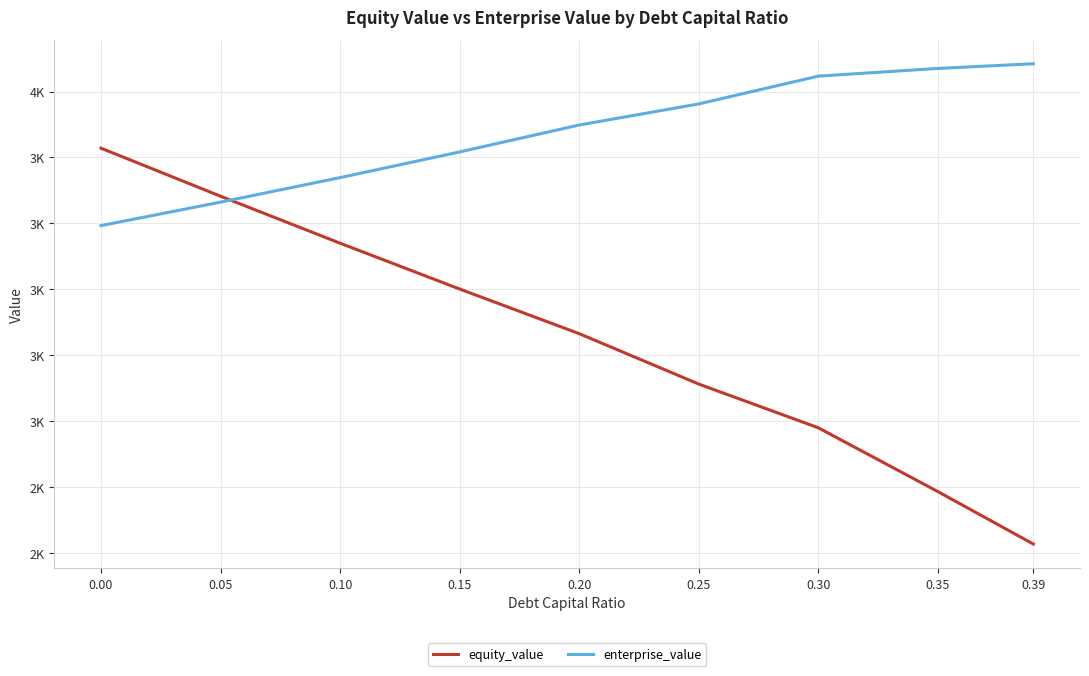

True or false: equity_value has a value of 4813.1 at 0.10.

False